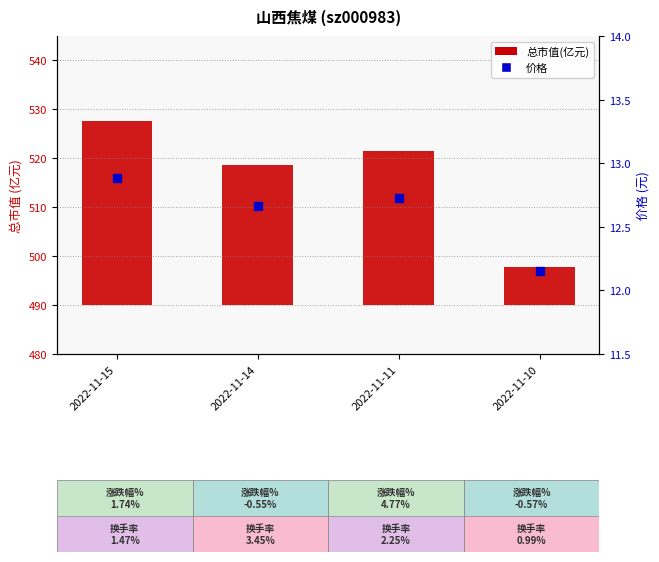

Which series reaches the maximum Y coordinate?

总市值(亿元)